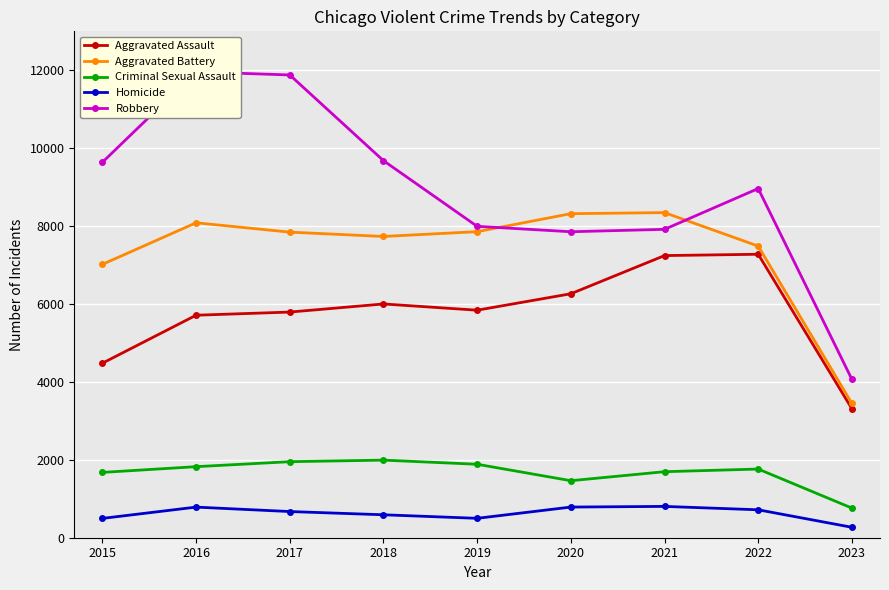

Read the Criminal Sexual Assault value at 2016, to the nearest 100.

1800